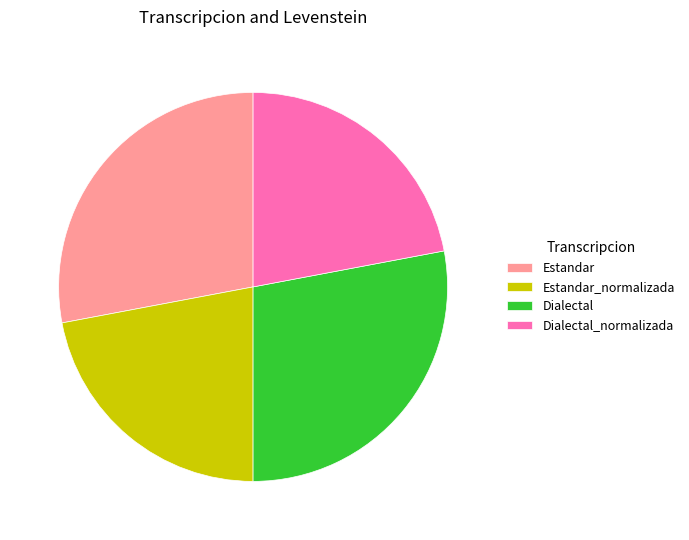

The Dialectal slice represents 28% of the pie. True or false?

True